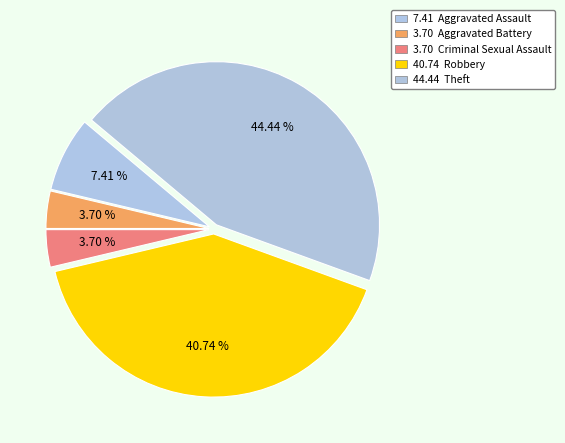

How many segments does this pie chart have?

5